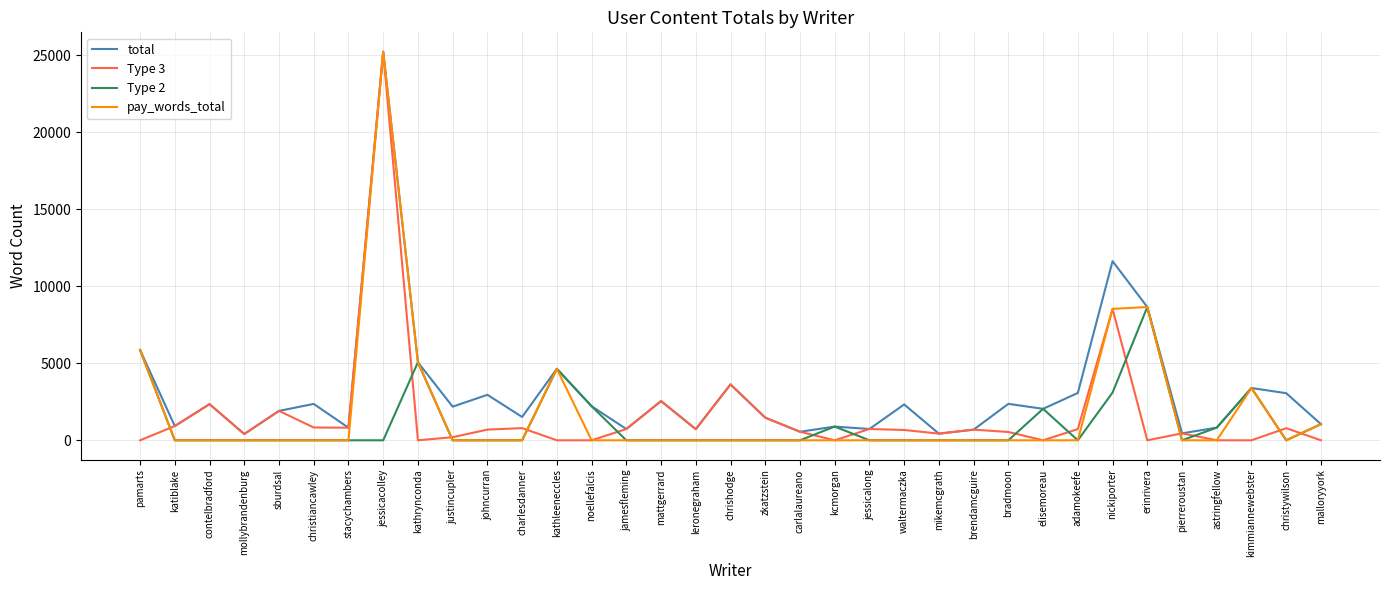

Where does the total series first go above 2184?

pamarts